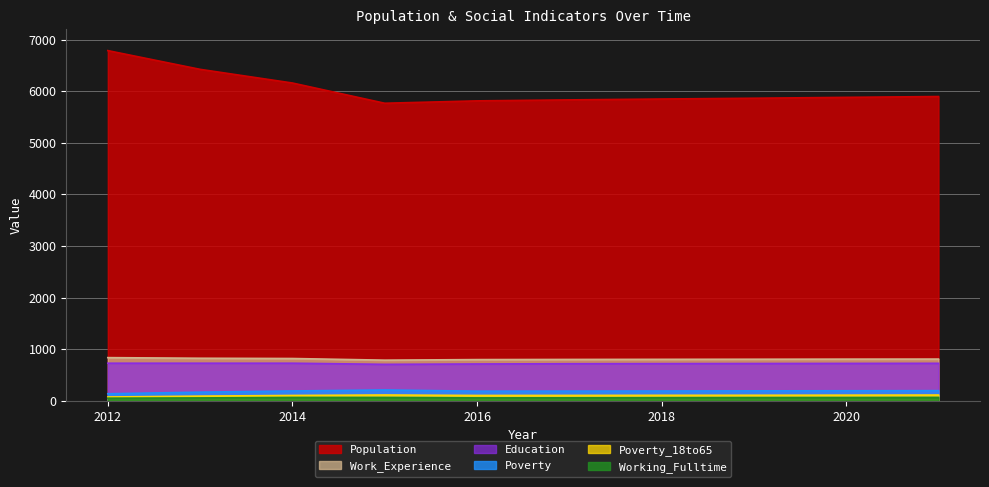

At which label does Poverty first exceed 191?

2015